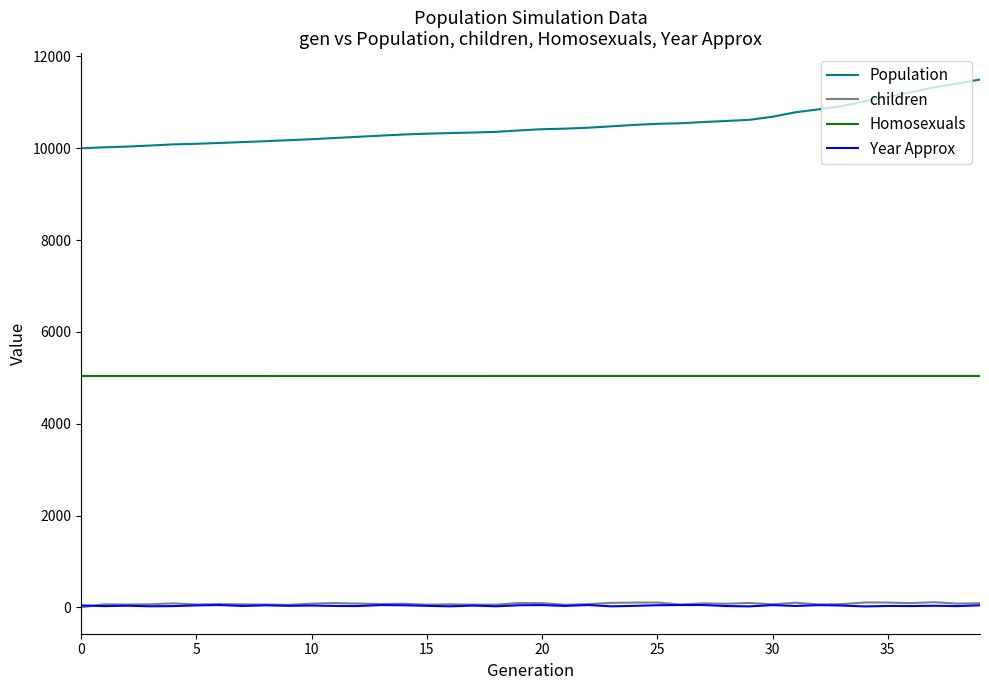

True or false: children has more than 2 points higher than both neighbors.

True